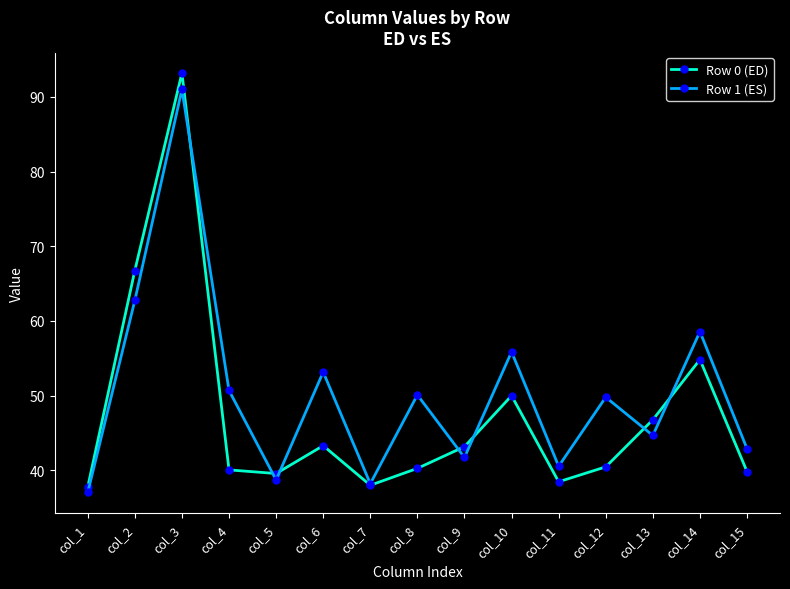

At col_4, list the series in order from smallest to largest.

Row 0 (ED), Row 1 (ES)